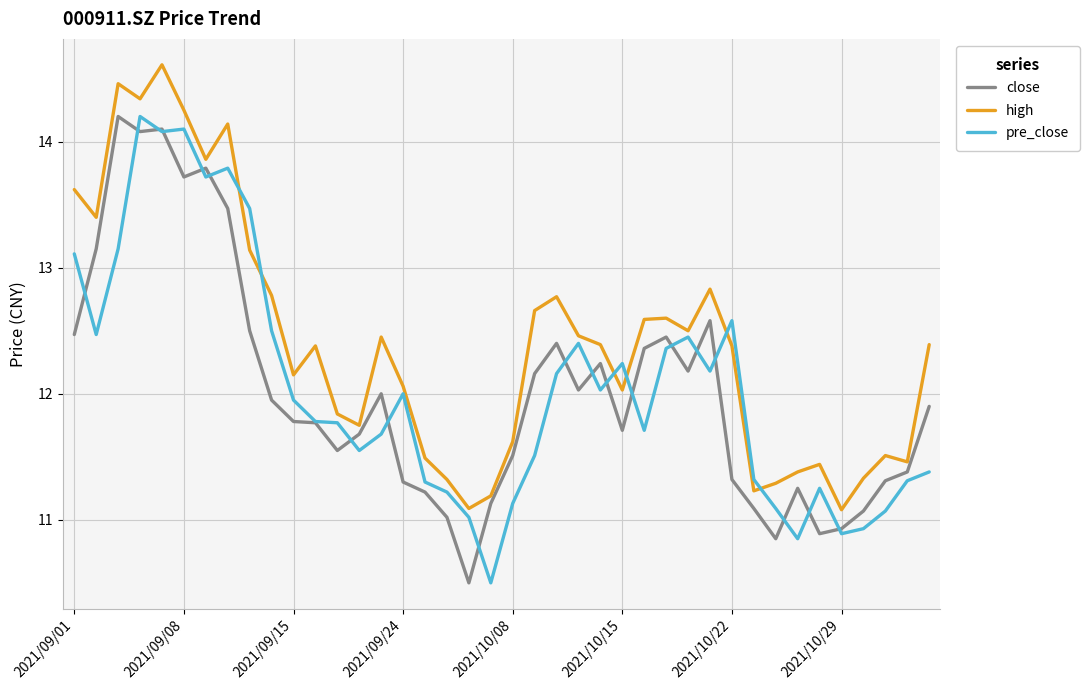

What is the minimum value for high?

11.1